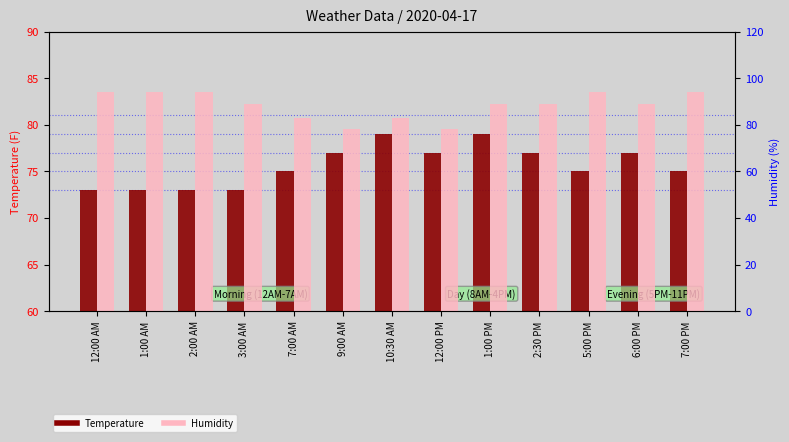

Which has a higher value, 2:00 AM or 9:00 AM?

9:00 AM